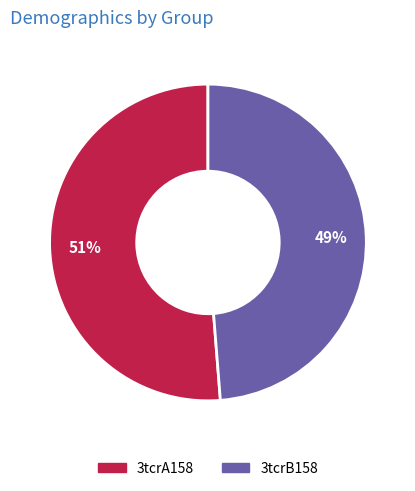

Approximately how many times larger is the value at 3tcrB158 compared to 3tcrA158?

1.0